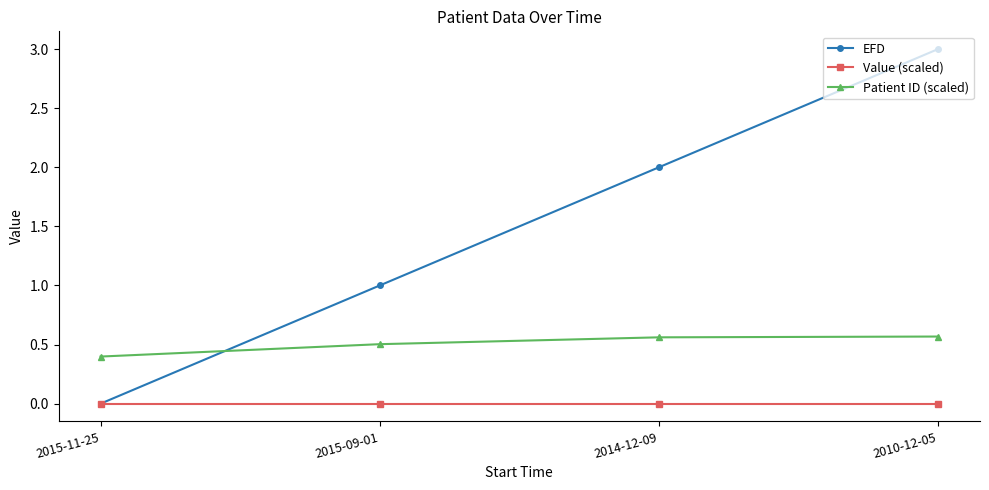

The value of EFD at 2015-11-25 is 0.0. True or false?

True